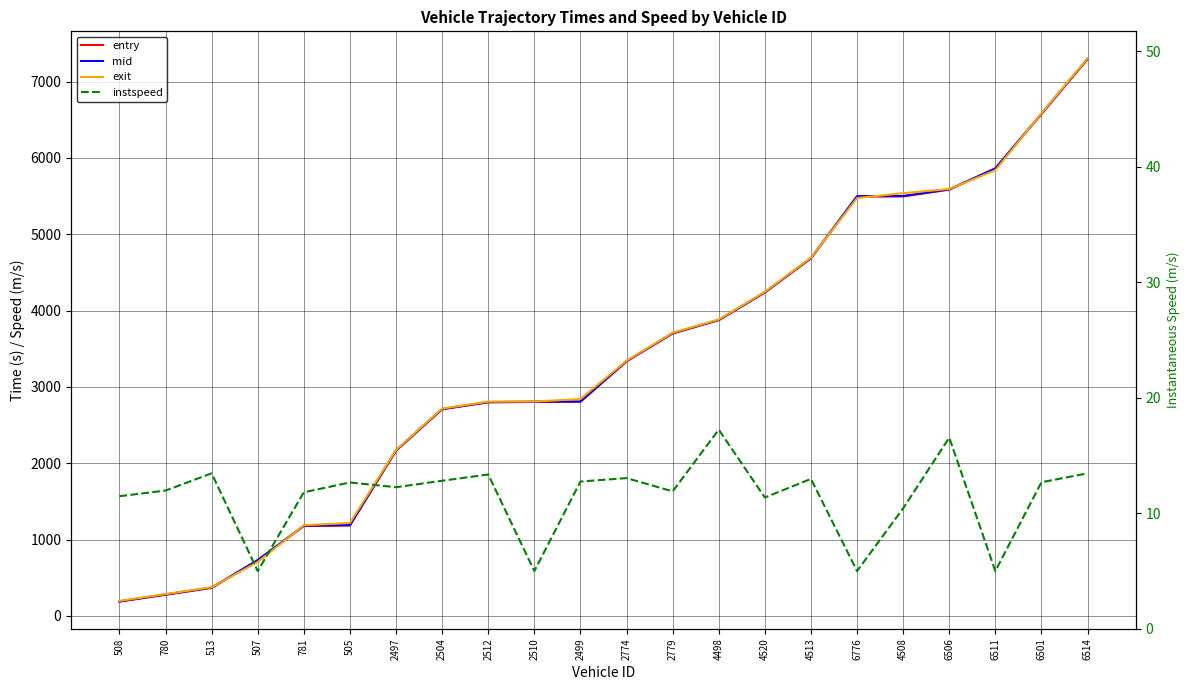

Reading left to right, transcribe all the data shown in this chart.

entry: 185.7	275.8	365.8	726.3	1176.7	1184.0	2163.9	2706.2	2796.7	2802.4	2804.6	3333.6	3699.0	3873.6	4235.7	4683.4	5493.8	5495.7	5584.0	5860.0	6574.4	7293.7
mid: 190.5	280.4	370.1	731.3	1182.0	1189.1	2169.1	2711.1	2801.5	2807.3	2809.5	3338.2	3704.3	3878.1	4240.4	4688.3	5499.2	5501.1	5588.5	5863.6	6579.5	7298.2
exit: 195.4	285.5	374.7	706.1	1187.2	1218.0	2174.4	2716.2	2806.5	2808.2	2840.8	3342.8	3709.5	3882.7	4245.5	4692.9	5474.7	5538.2	5592.8	5838.3	6584.5	7302.8
instspeed: 11.5	12.0	13.5	5.0	11.8	12.7	12.3	12.8	13.4	5.0	12.8	13.1	11.9	17.2	11.4	13.0	5.0	10.4	16.6	5.0	12.7	13.5